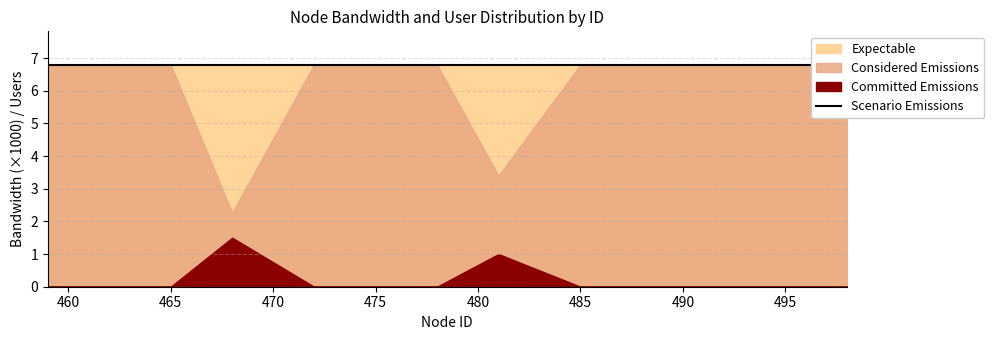

True or false: Expectable has more than 2 interior local peaks.

False